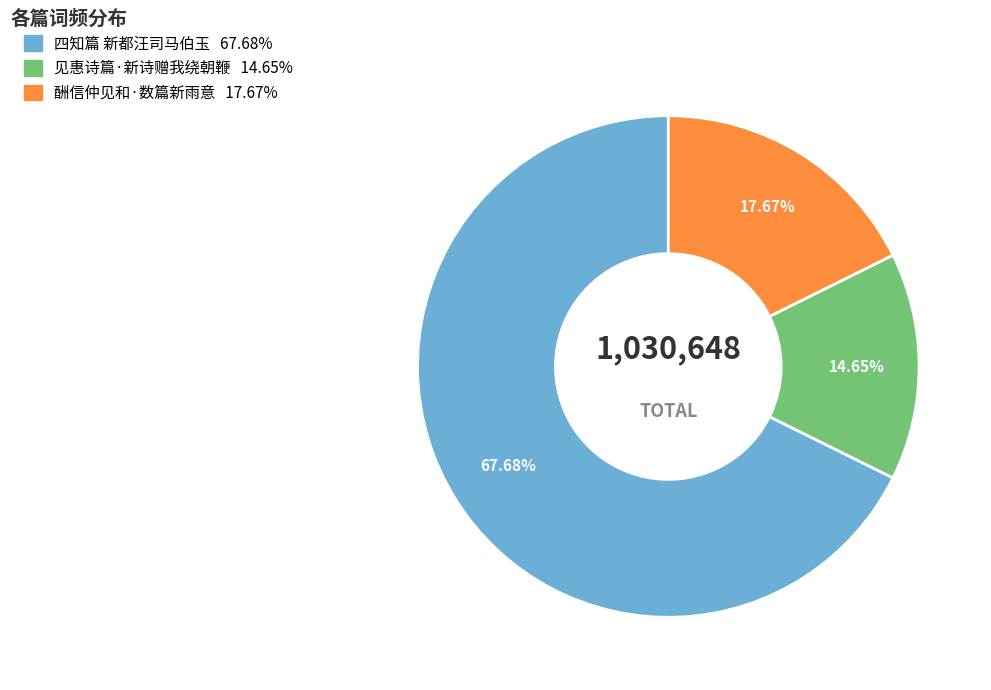

Is it true that 酬信仲见和·数篇新雨意 is 18% of the pie?

True